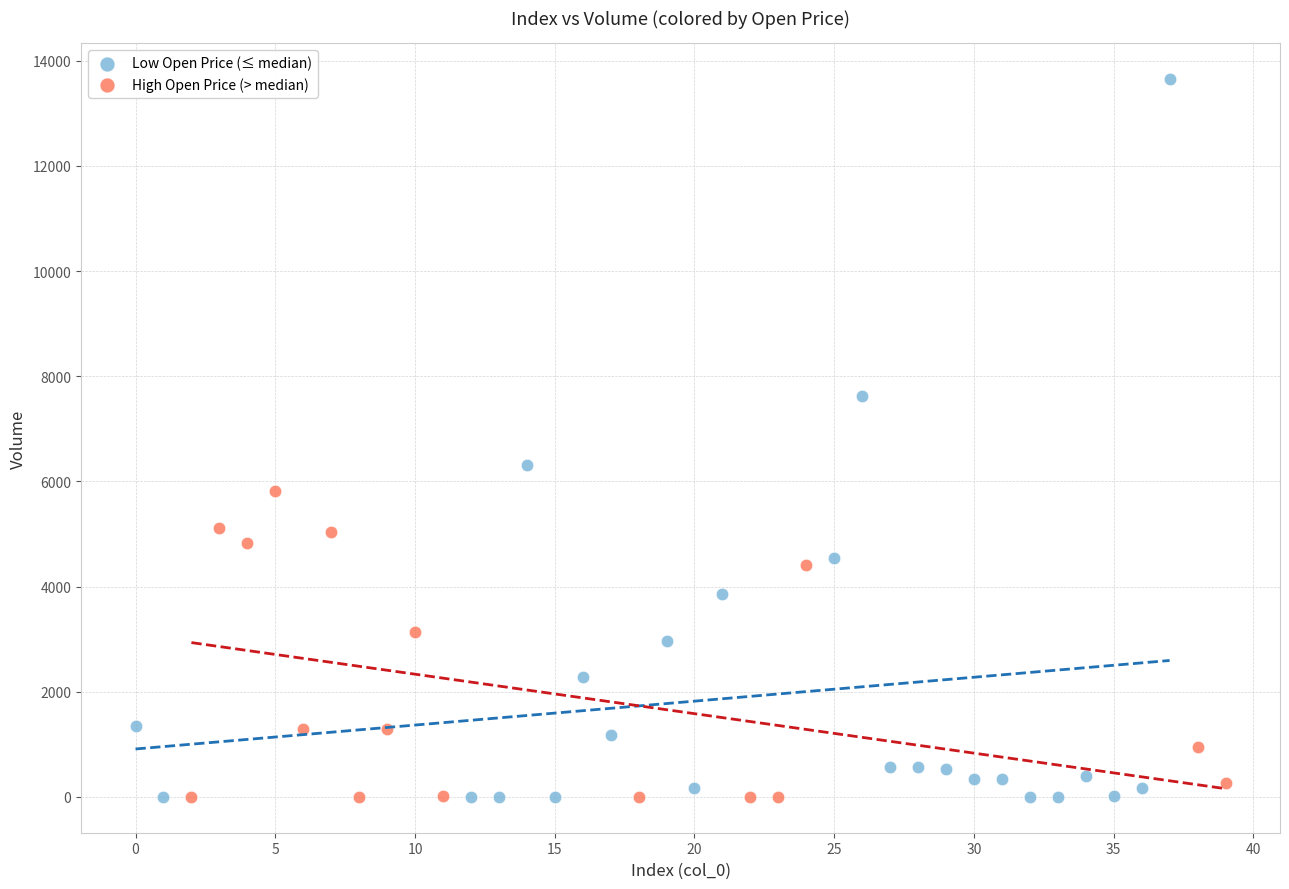

Which series reaches the maximum Y coordinate?

Low Open Price (≤ median)